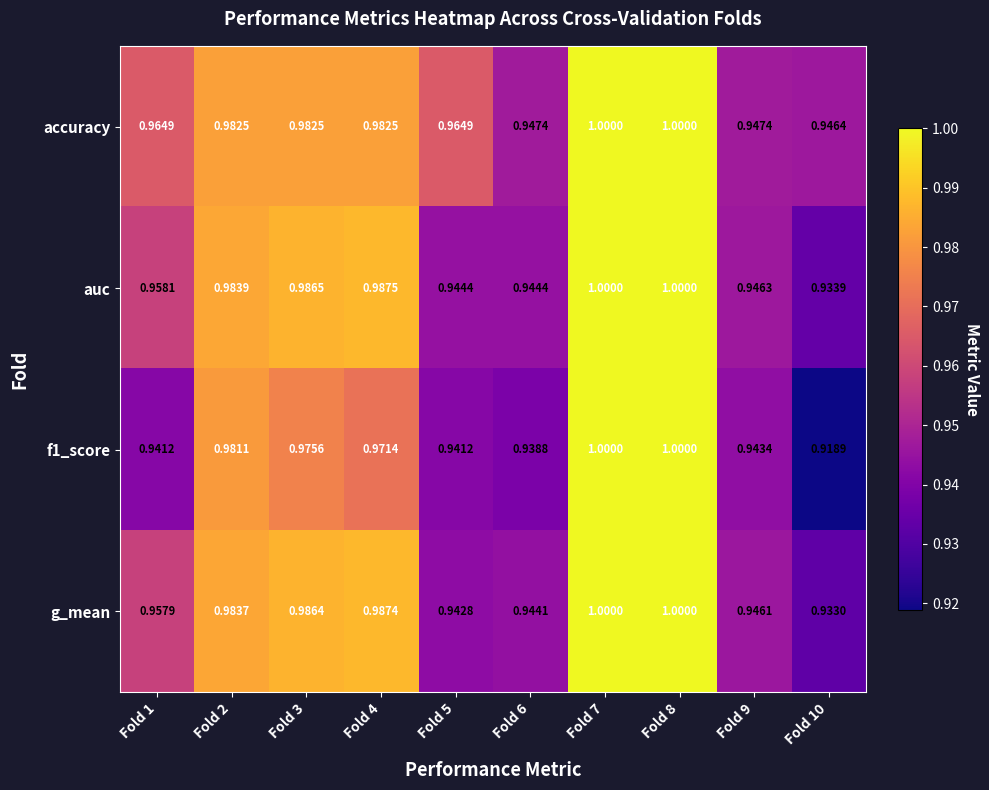

Which series has the largest total across all categories?

accuracy